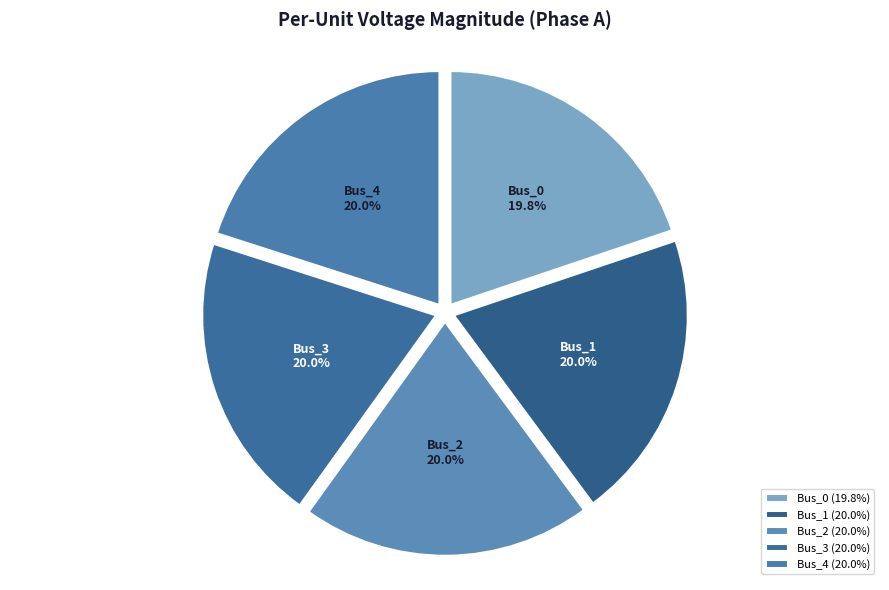

Is there any slice that represents more than half of the pie?

No